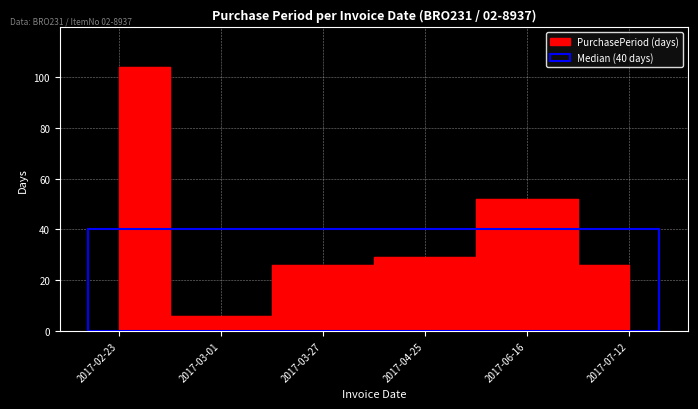

What is the difference between the values at 2017-04-25 and 2017-02-23?

75